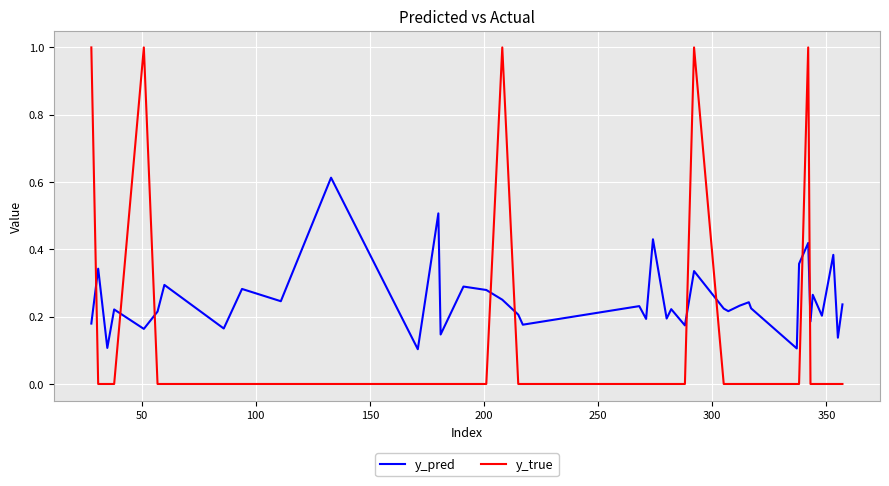

How many y_pred values are between 0 and 1?

40